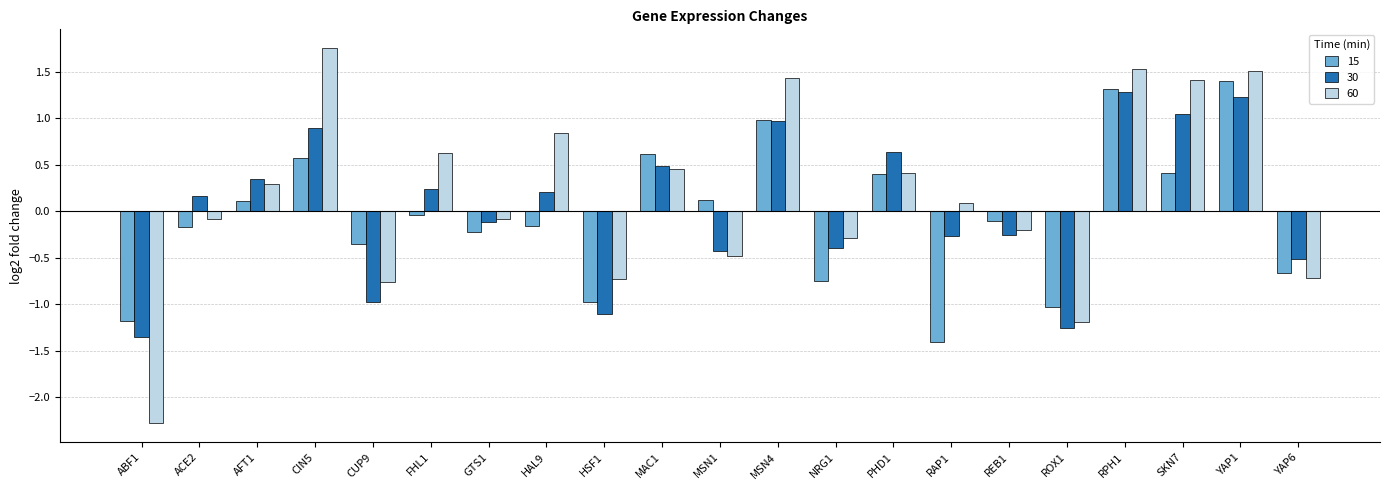

True or false: 60 has a value of -0.7 at YAP6.

True